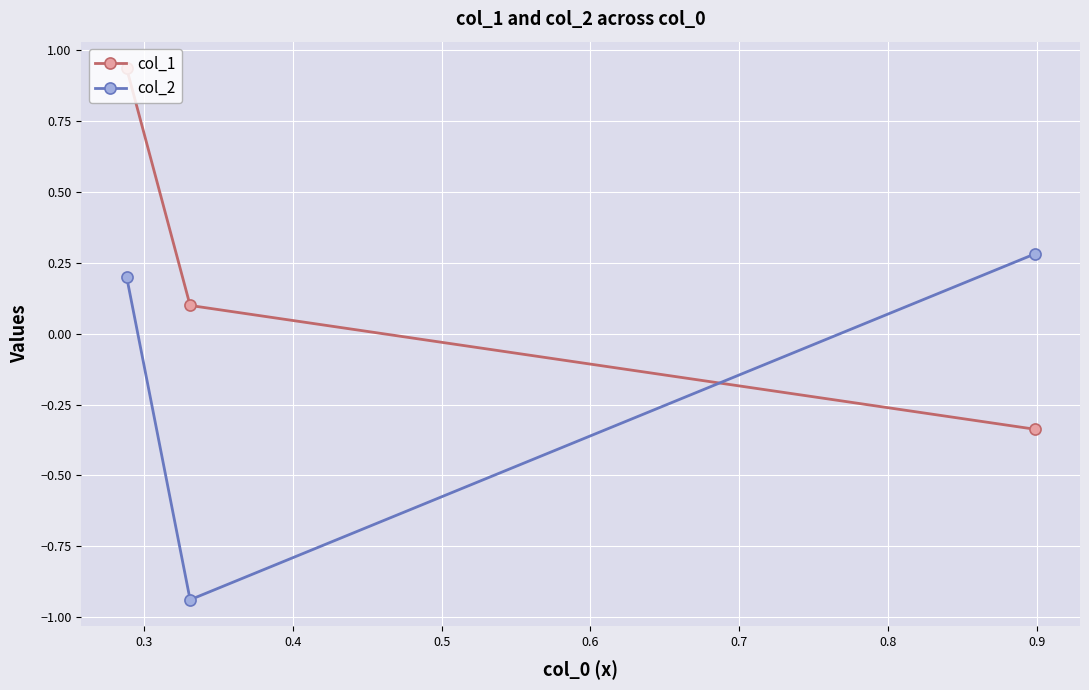

What is the highest value of the col_2 series?

0.3